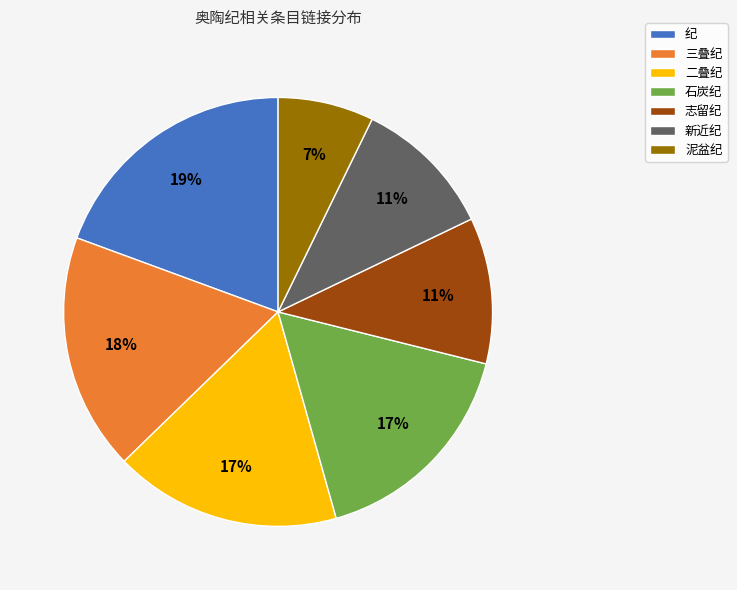

To the nearest percent, what is the combined percentage of 新近纪 and 三叠纪?

29%